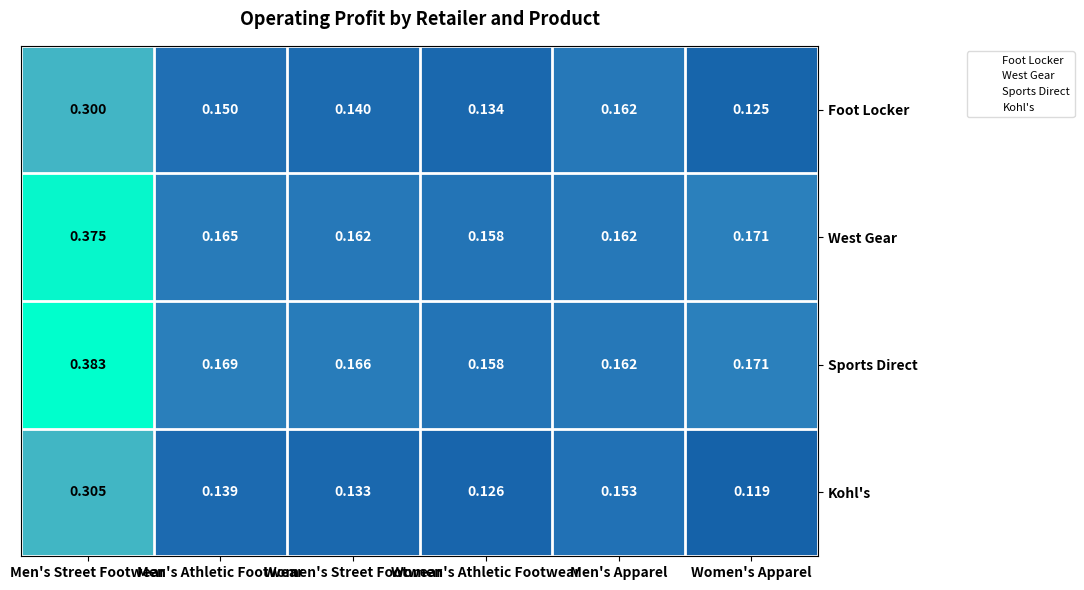

Which series has the largest range (max minus min)?

Sports Direct